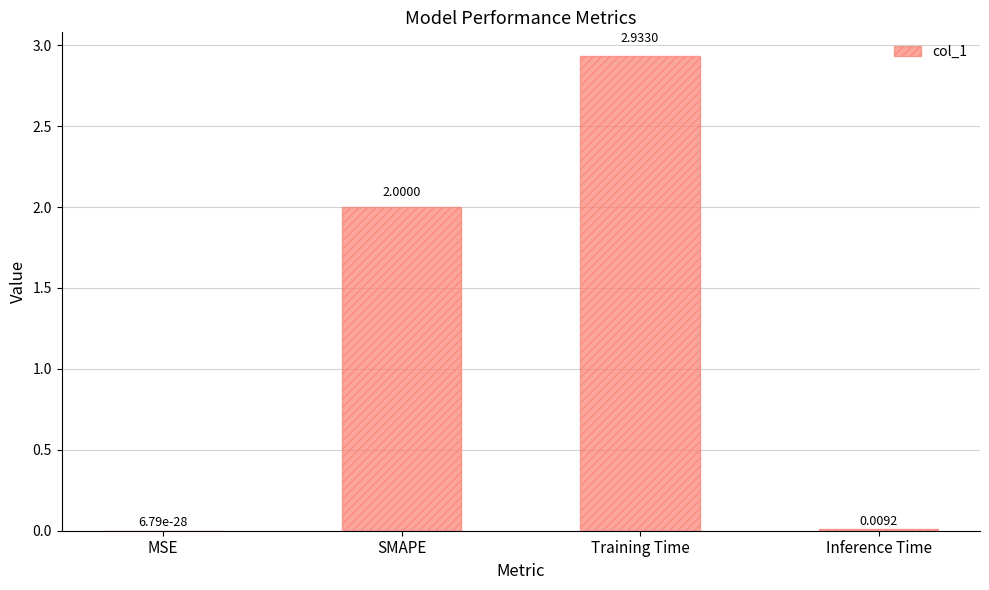

What is the sum of all values?

4.9